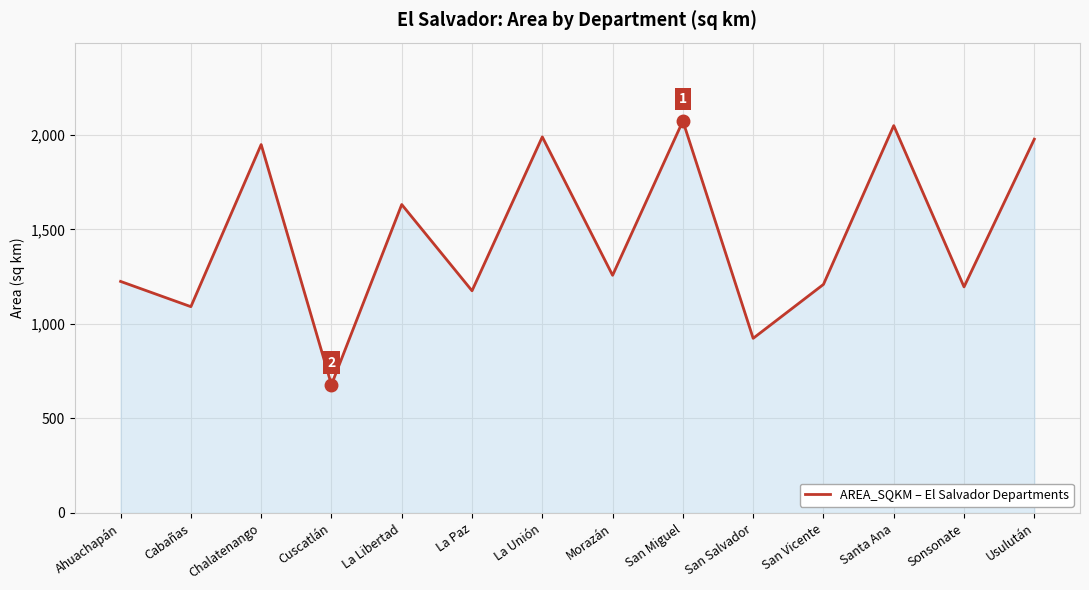

What is the average value?

1458.8